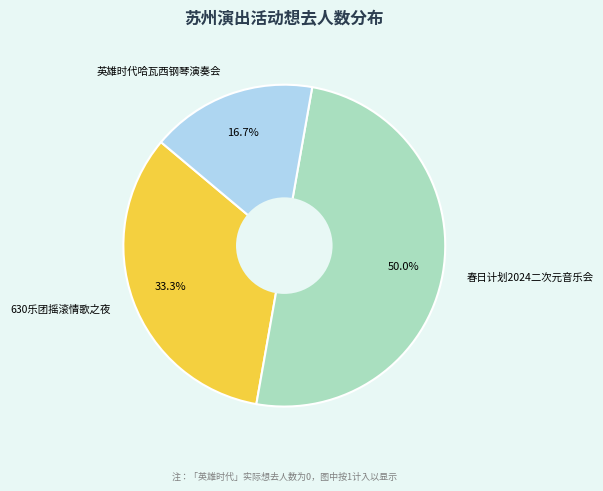

Does 630乐团摇滚情歌之夜 represent more than half of the total?

No